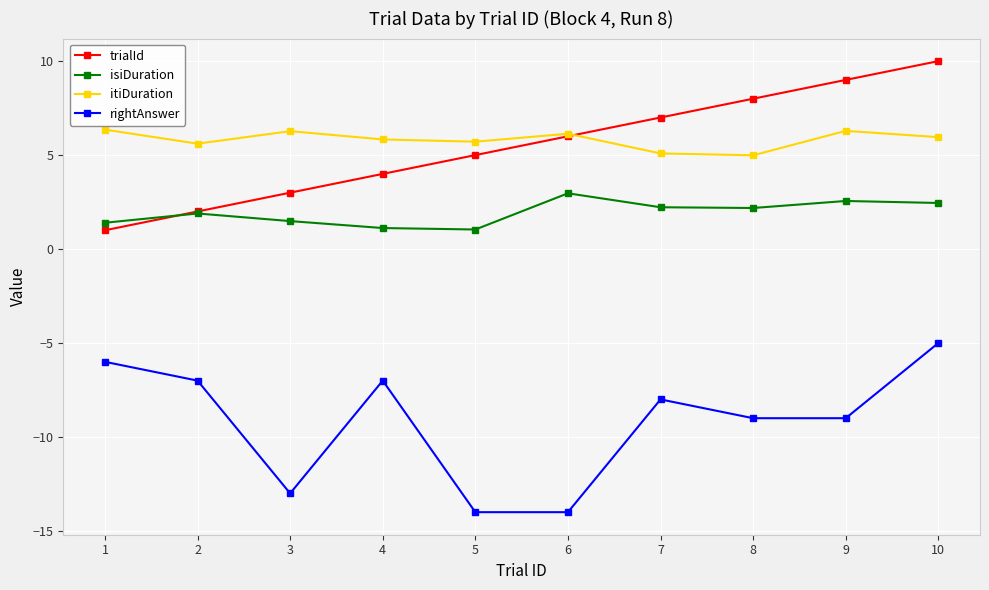

True or false: itiDuration and isiDuration cross at least once.

False